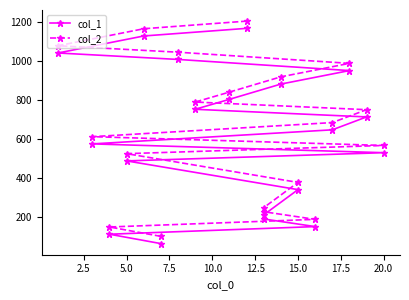

How many categories are shown in the chart?

19